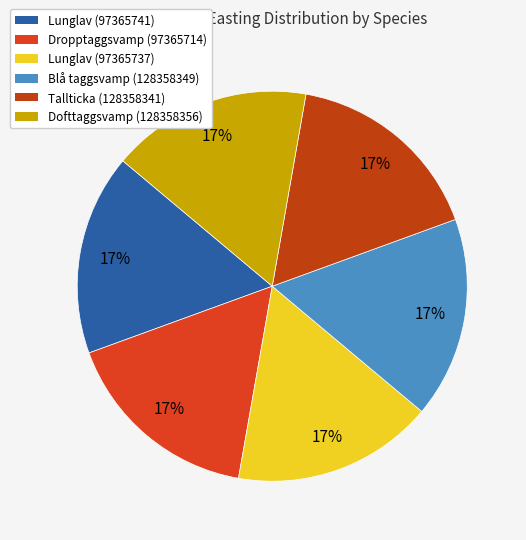

Rank the categories by value from highest to lowest.

Dropptaggsvamp (97365714), Lunglav (97365737), Lunglav (97365741), Tallticka (128358341), Blå taggsvamp (128358349), Dofttaggsvamp (128358356)